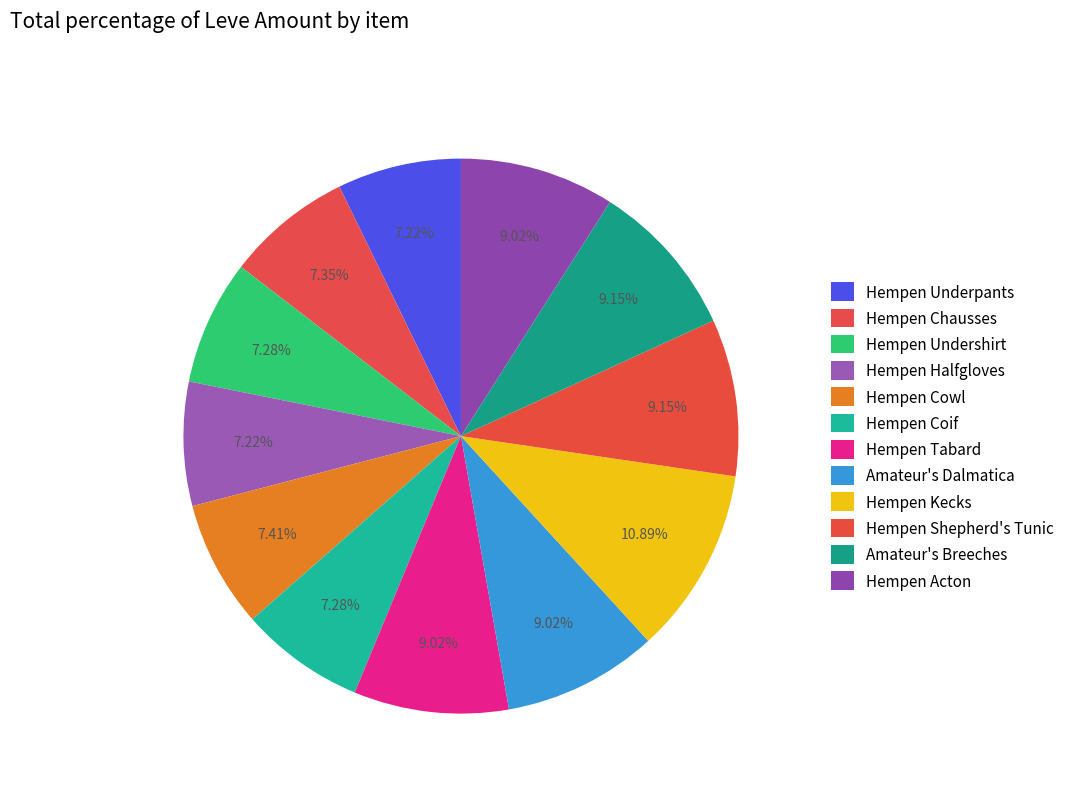

True or false: Hempen Coif accounts for 7% of the total.

True